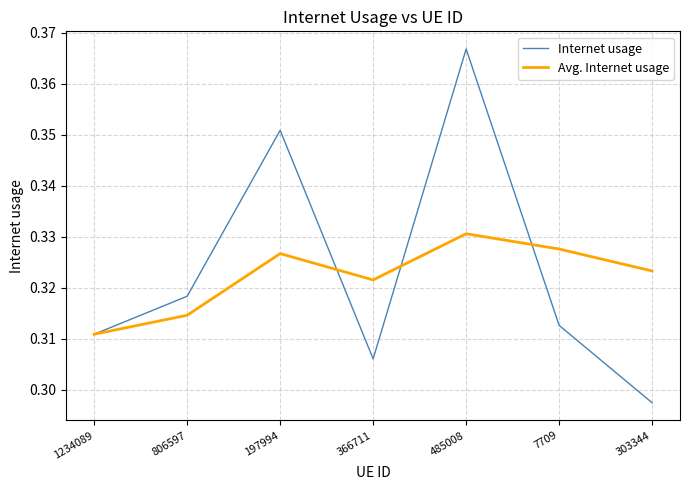

At which category is the sum across all series the highest?

485008